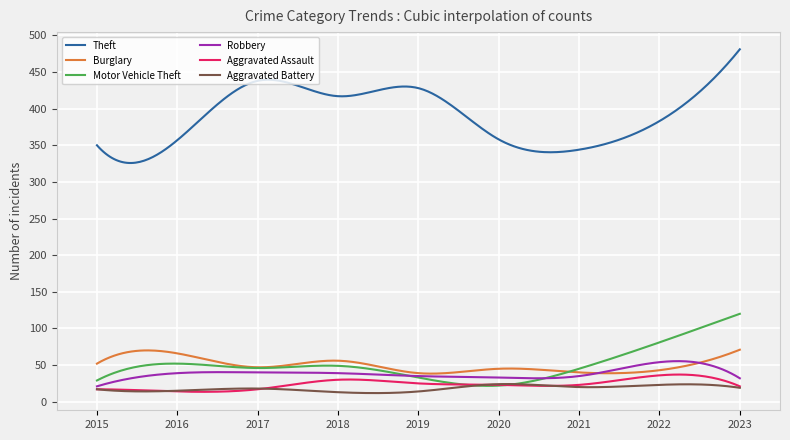

What is the minimum value shown in the chart?

11.8